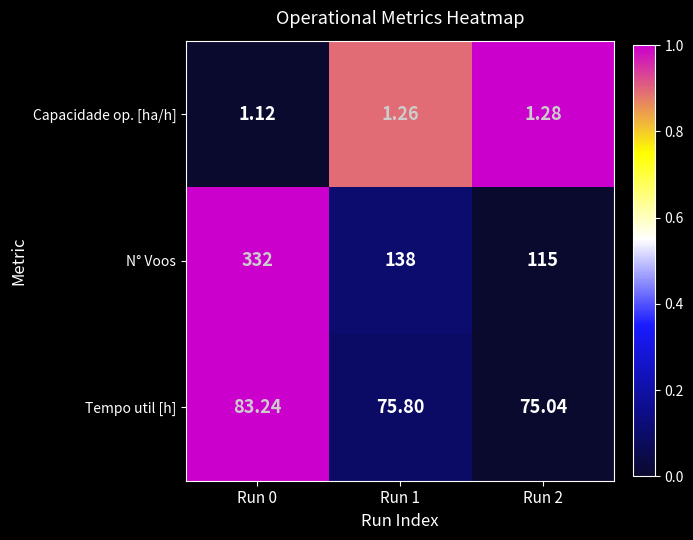

List the series in order of their peak value, highest first.

N° Voos, Tempo util [h], Capacidade op. [ha/h]